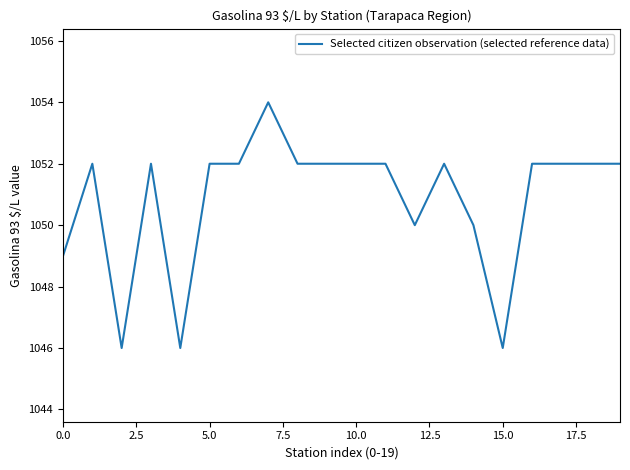

Count the values in the range 1050 to 1052.

15